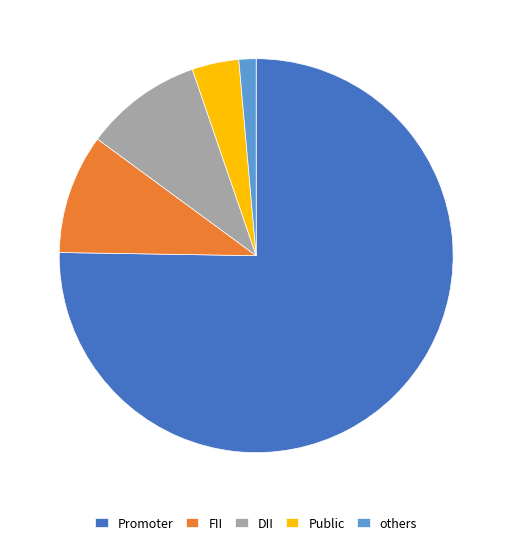

Which category has the biggest portion of the pie?

Promoter